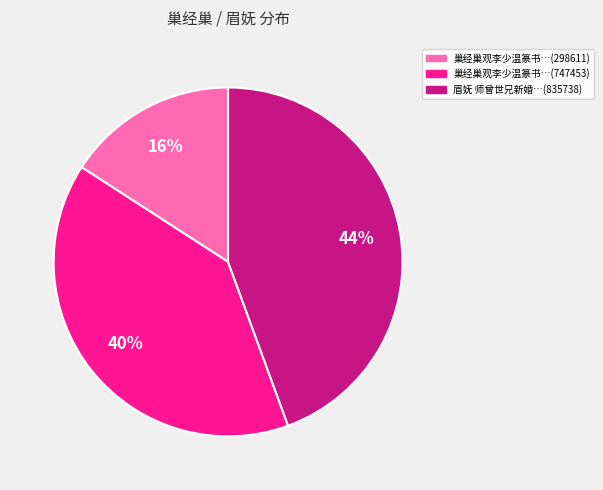

Which has a higher value, 眉妩 师曾世兄新婚…(835738) or 巢经巢观李少温篆书…(747453)?

眉妩 师曾世兄新婚…(835738)